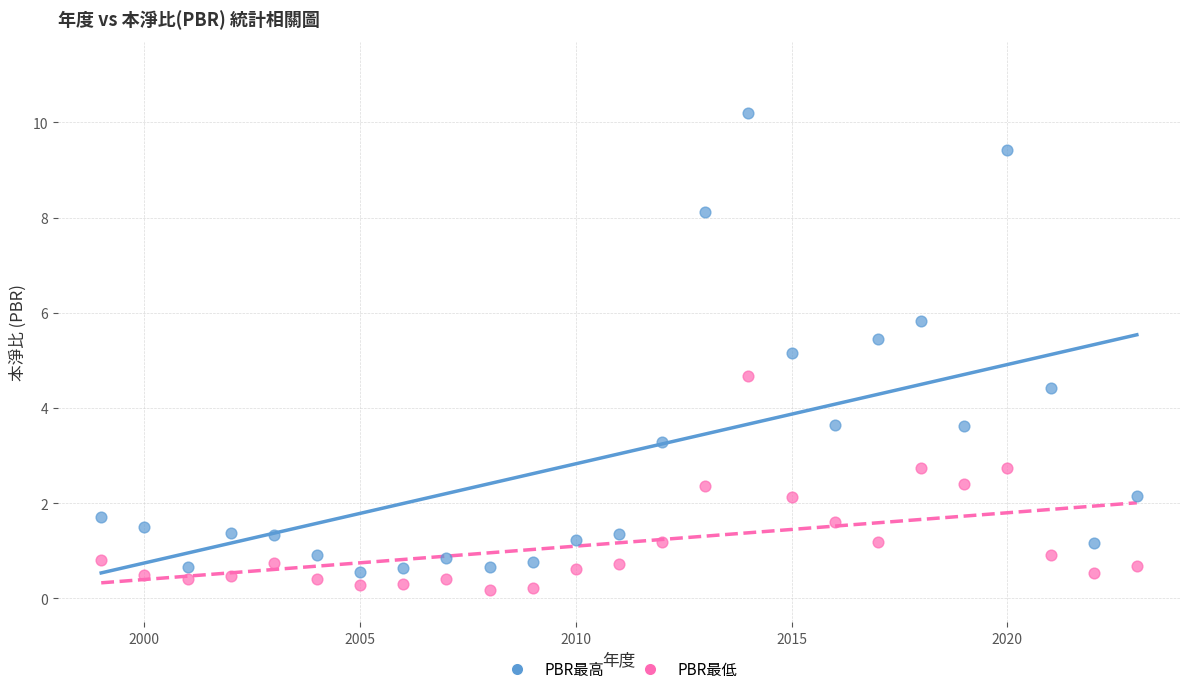

Which series reaches the maximum Y coordinate?

PBR最高